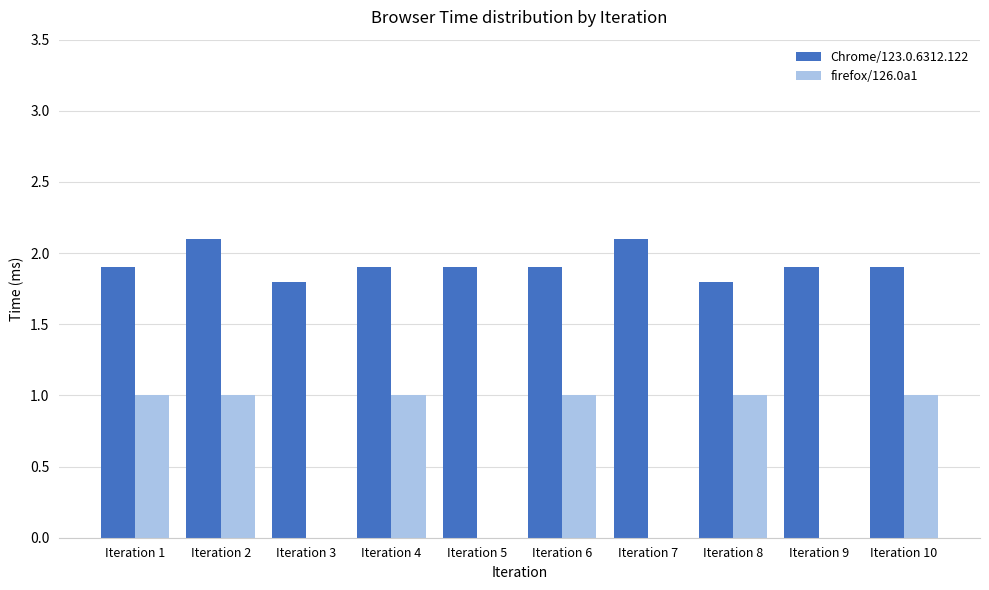

What is the sum of all firefox/126.0a1 values?

6.0